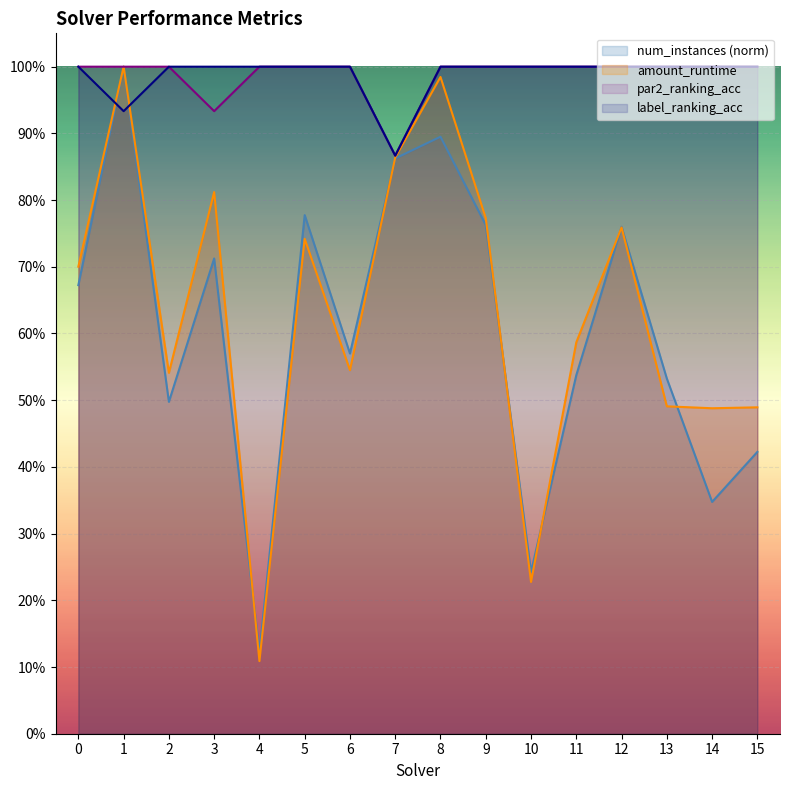

True or false: par2_ranking_acc and num_instances intersect in this chart.

False